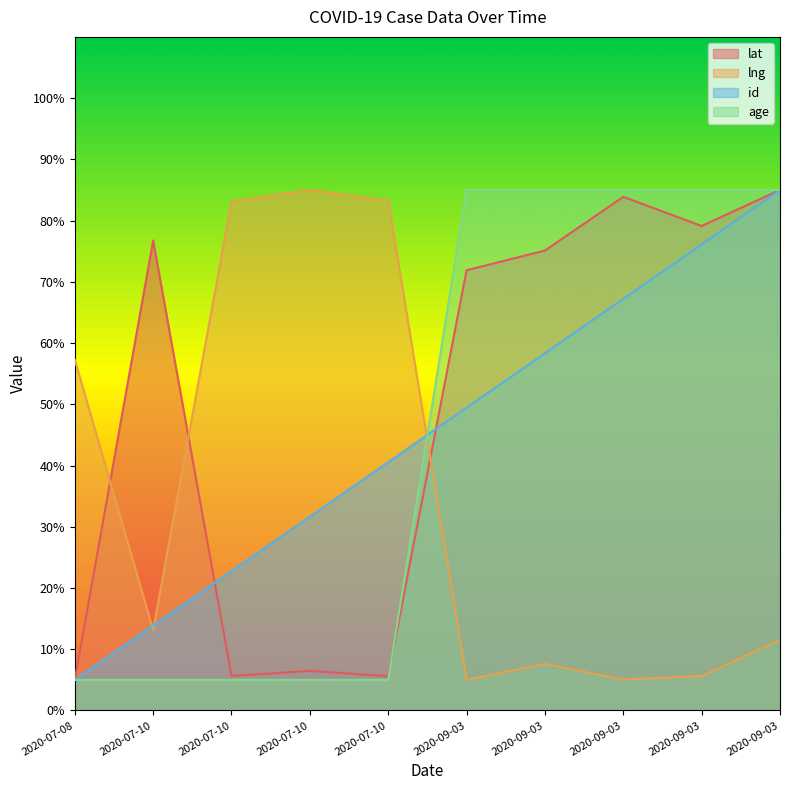

How many lines are shown in the chart?

4